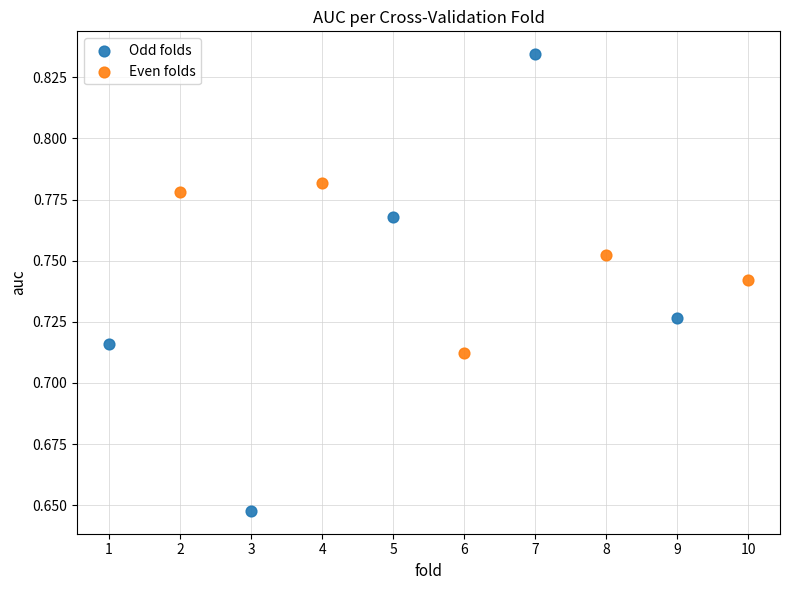

Which series contains the highest Y value?

Odd folds